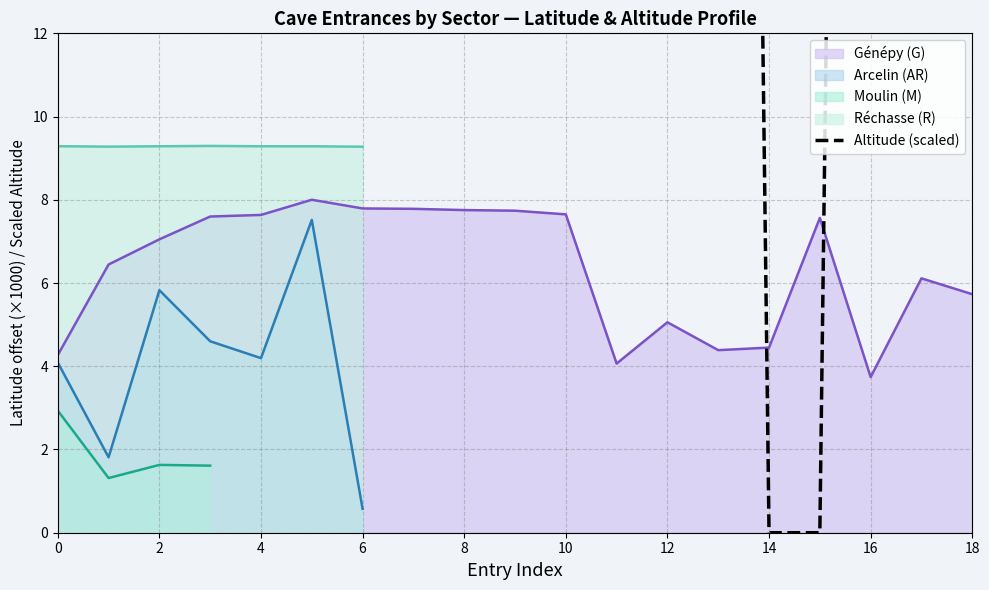

What is the maximum value shown in the chart?

98.2